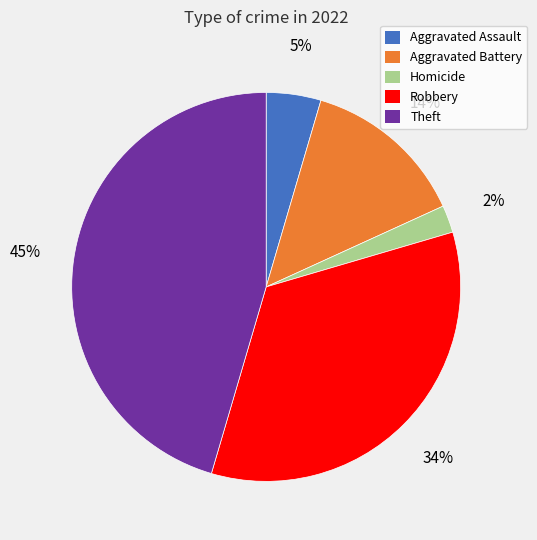

To the nearest percent, what is the difference between the Homicide and Theft slice percentages?

43%